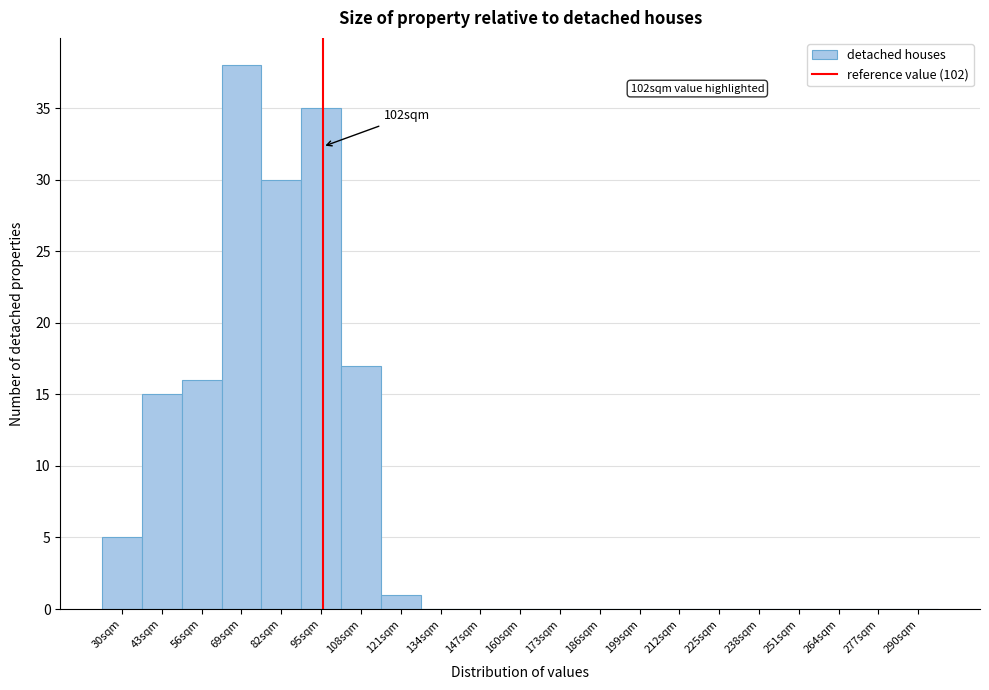

Reading right to left, transcribe all the data shown in this chart.

290sqm=0	277sqm=0	264sqm=0	251sqm=0	238sqm=0	225sqm=0	212sqm=0	199sqm=0	186sqm=0	173sqm=0	160sqm=0	147sqm=0	134sqm=0	121sqm=1	108sqm=17	95sqm=35	82sqm=30	69sqm=38	56sqm=16	43sqm=15	30sqm=5